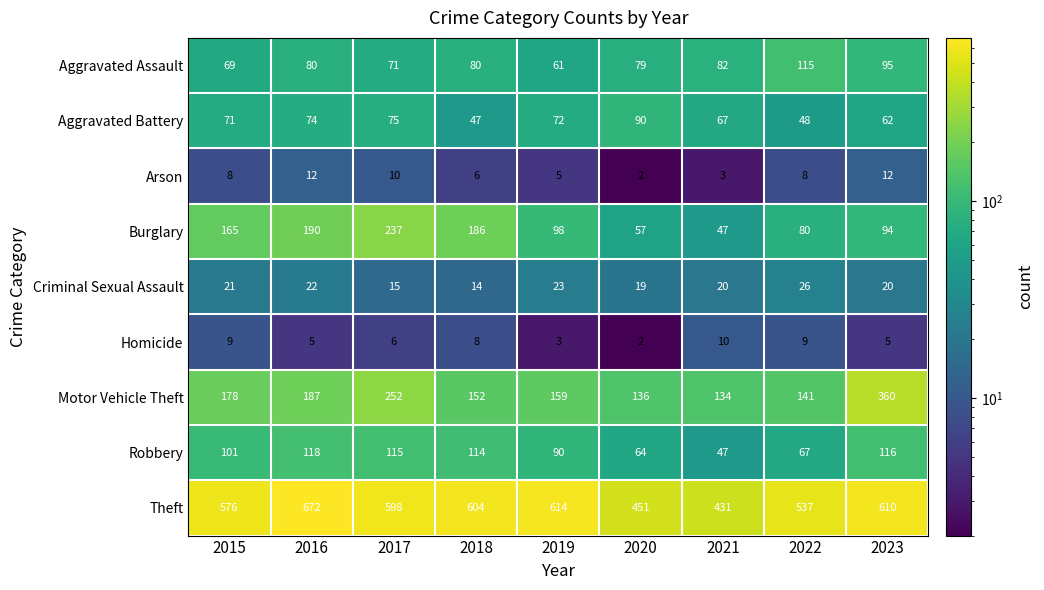

Which series has the largest total across all categories?

Theft